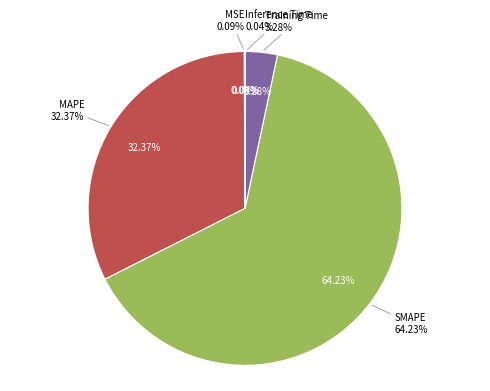

Which category has the smallest portion of the pie?

Inference Time